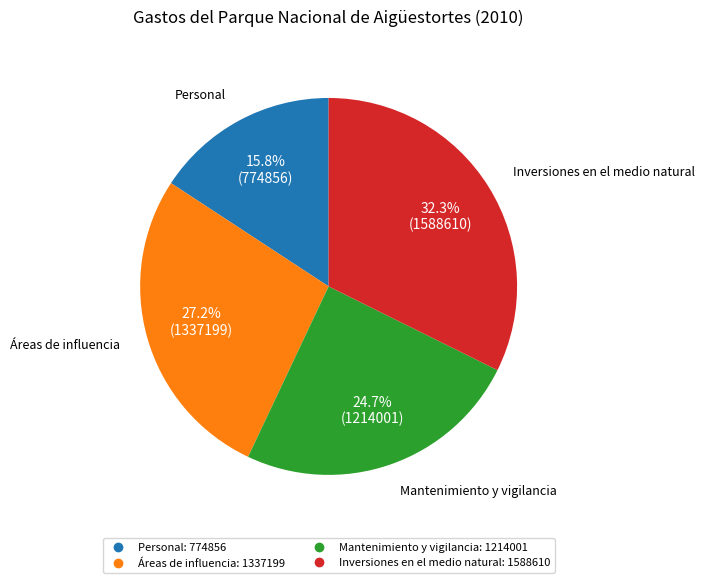

To the nearest percent, what percentage of the pie is Personal?

16%